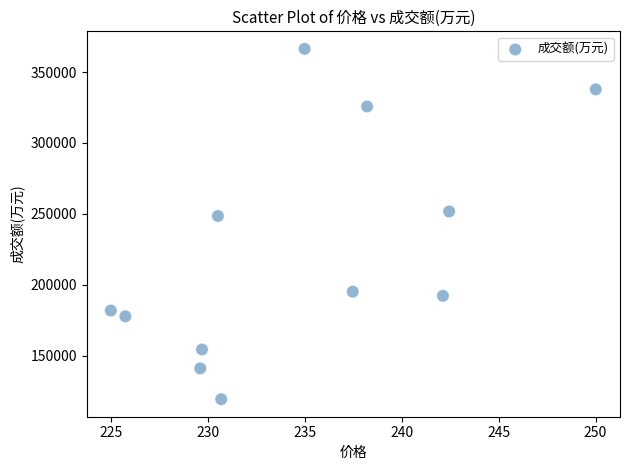

What is the average Y value?

224254